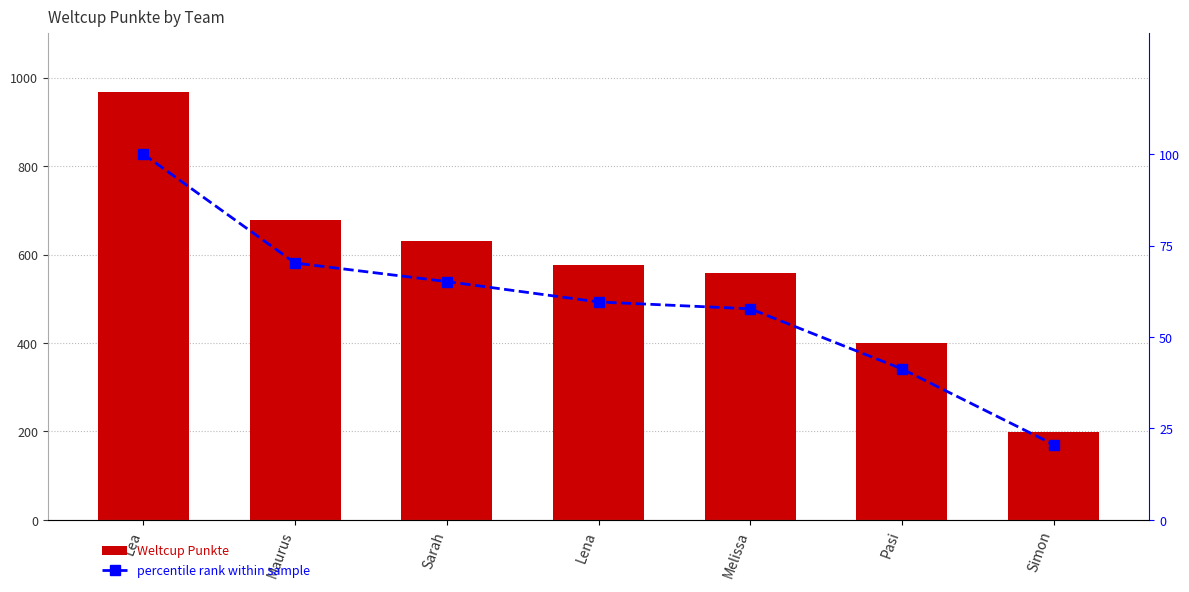

Which series has the widest spread of values?

Weltcup Punkte